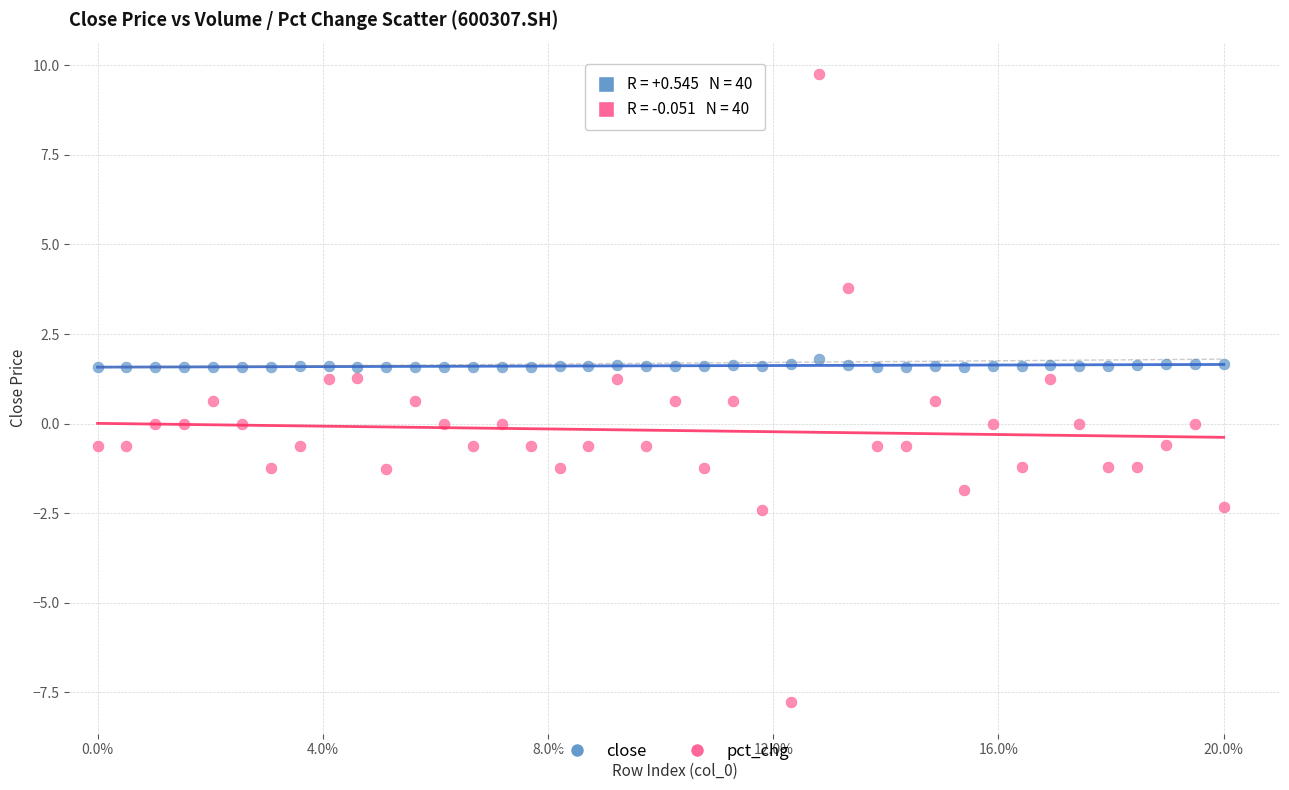

Which series contains the highest Y value?

pct_chg